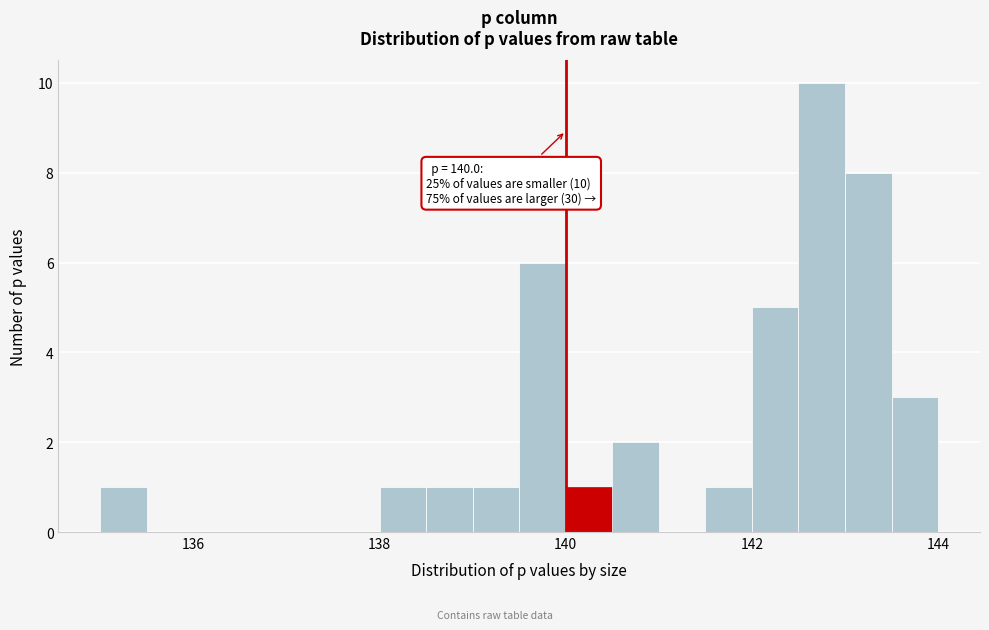

Read against the x-axis, roughly where is the centre of the tallest bar?

142.8